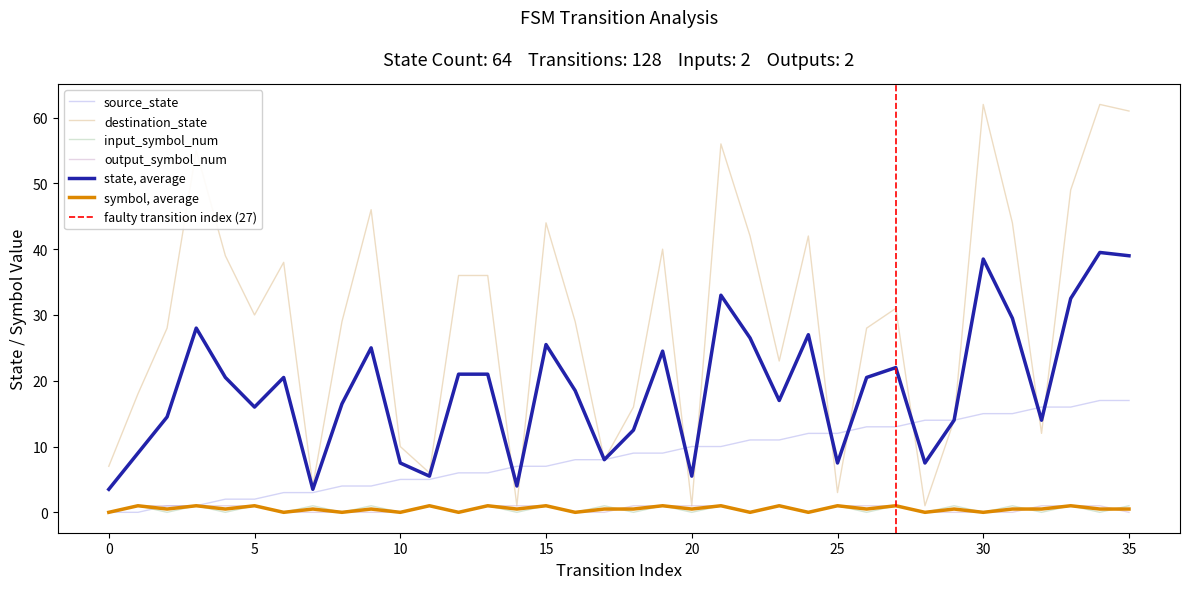

Rank the series by their maximum value, from highest to lowest.

destination_state, source_state, input_symbol_num, output_symbol_num